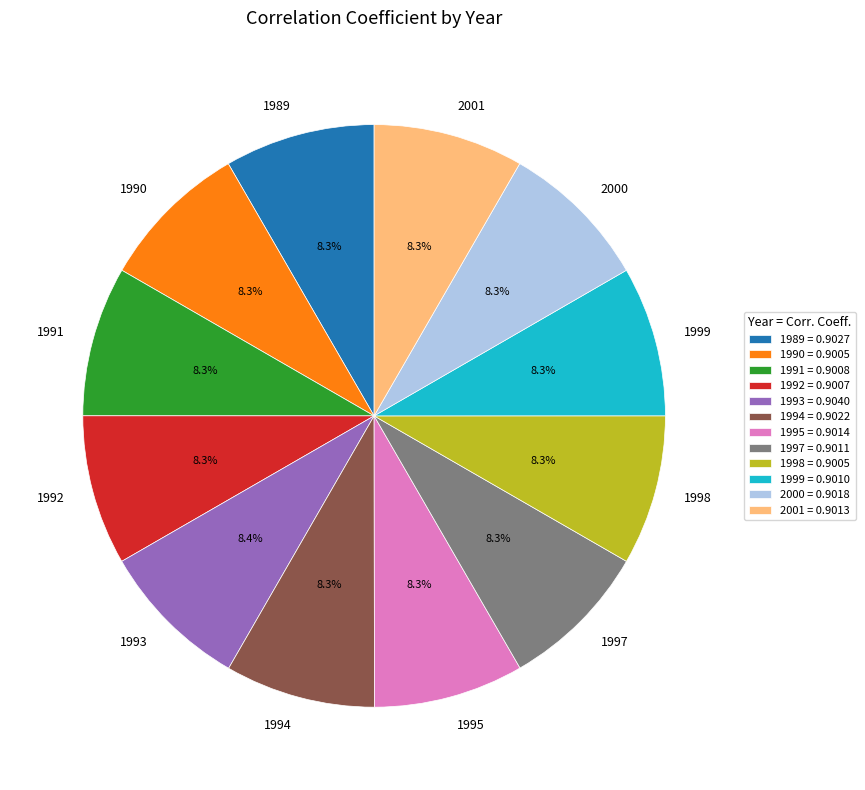

Do 1993 and 1999 together represent more than half of the pie?

No